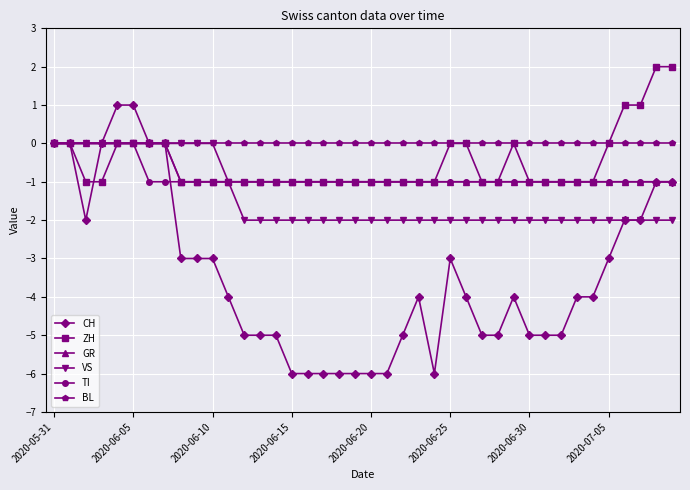

What is the lowest value of the ZH series?

-1